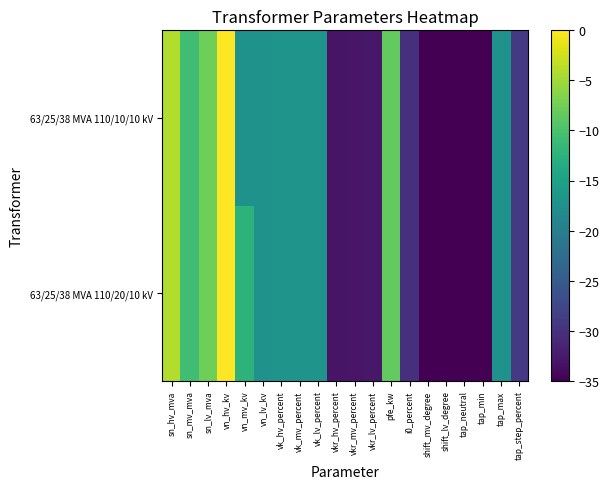

Reading left to right, list all the values displayed in this chart.

63/25/38 MVA 110/20/10 kV: sn_hv_mva=-4.1	sn_mv_mva=-10.8	sn_lv_mva=-7.8	vn_hv_kv=0.0	vn_mv_kv=-12.4	vn_lv_kv=-17.2	vk_hv_percent=-16.9	vk_mv_percent=-16.9	vk_lv_percent=-16.9	vkr_hv_percent=-33.2	vkr_mv_percent=-32.9	vkr_lv_percent=-32.8	pfe_kw=-8.4	i0_percent=-30.3	shift_mv_degree=-35.0	shift_lv_degree=-35.0	tap_neutral=-35.0	tap_min=-35.0	tap_max=-17.2	tap_step_percent=-29.1
63/25/38 MVA 110/10/10 kV: sn_hv_mva=-4.1	sn_mv_mva=-10.8	sn_lv_mva=-7.8	vn_hv_kv=0.0	vn_mv_kv=-17.2	vn_lv_kv=-17.2	vk_hv_percent=-16.9	vk_mv_percent=-16.9	vk_lv_percent=-16.9	vkr_hv_percent=-33.2	vkr_mv_percent=-32.9	vkr_lv_percent=-32.8	pfe_kw=-8.4	i0_percent=-30.3	shift_mv_degree=-35.0	shift_lv_degree=-35.0	tap_neutral=-35.0	tap_min=-35.0	tap_max=-17.2	tap_step_percent=-29.1